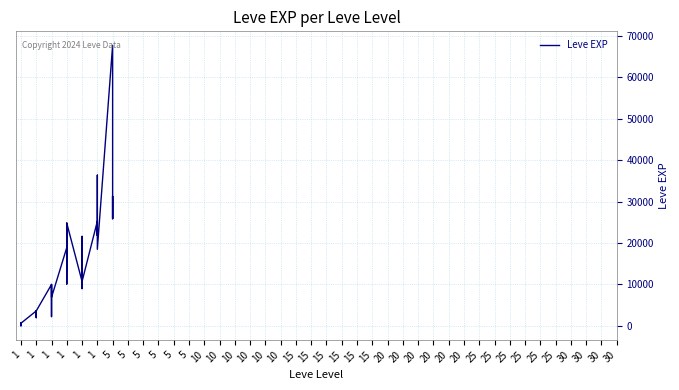

What is the change in value from 10 to 25?

+34160